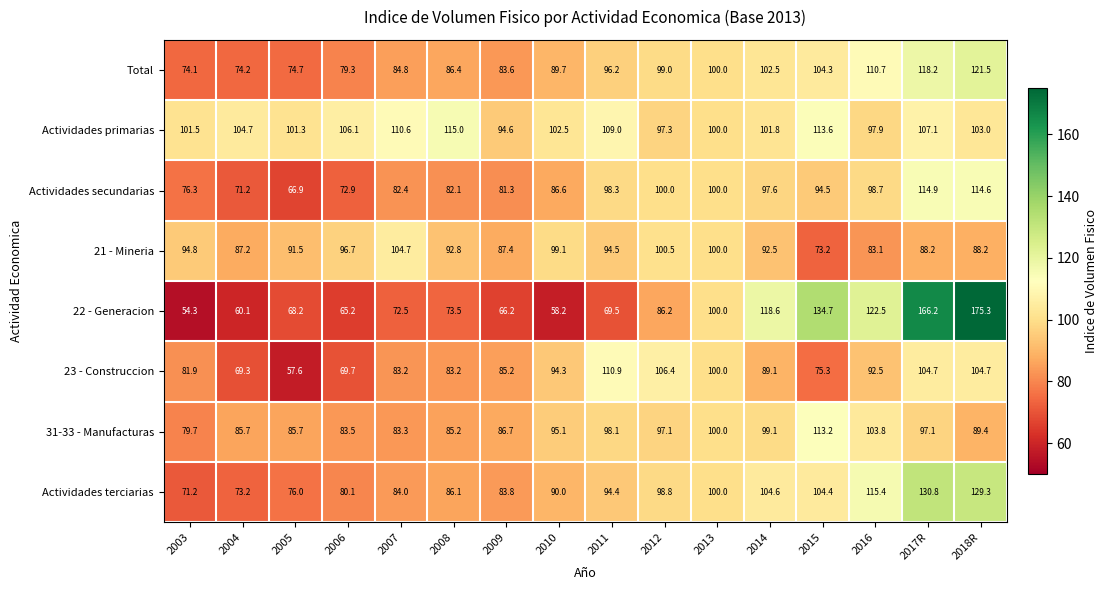

The value of Total at 2014 is 55.0. True or false?

False